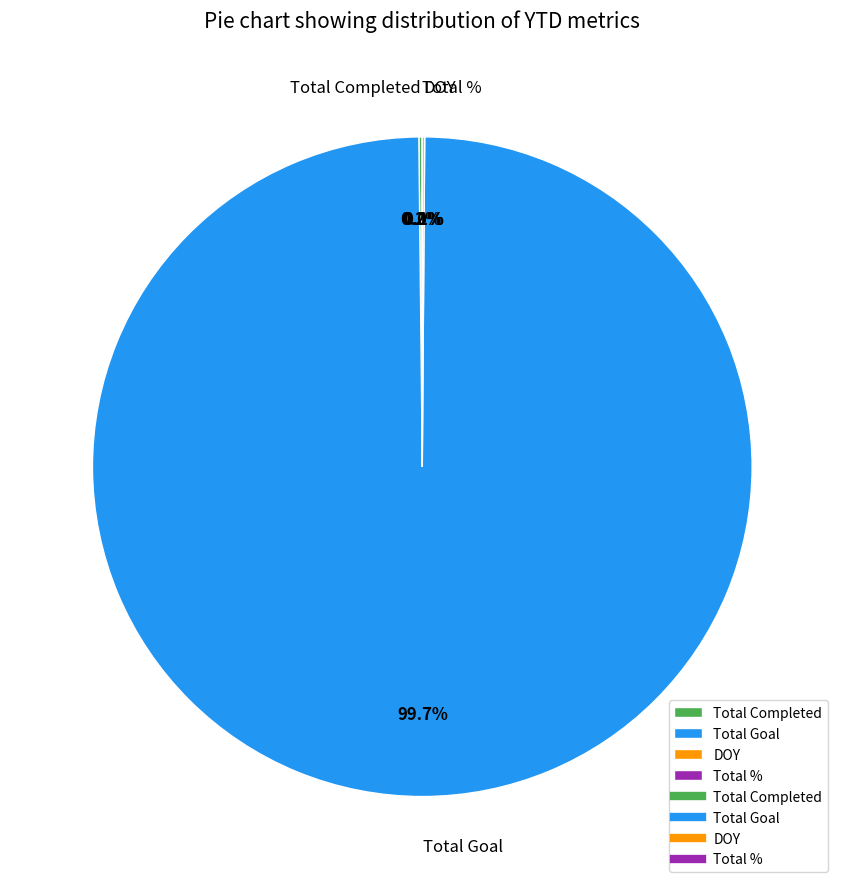

Which slice is the largest?

Total Goal